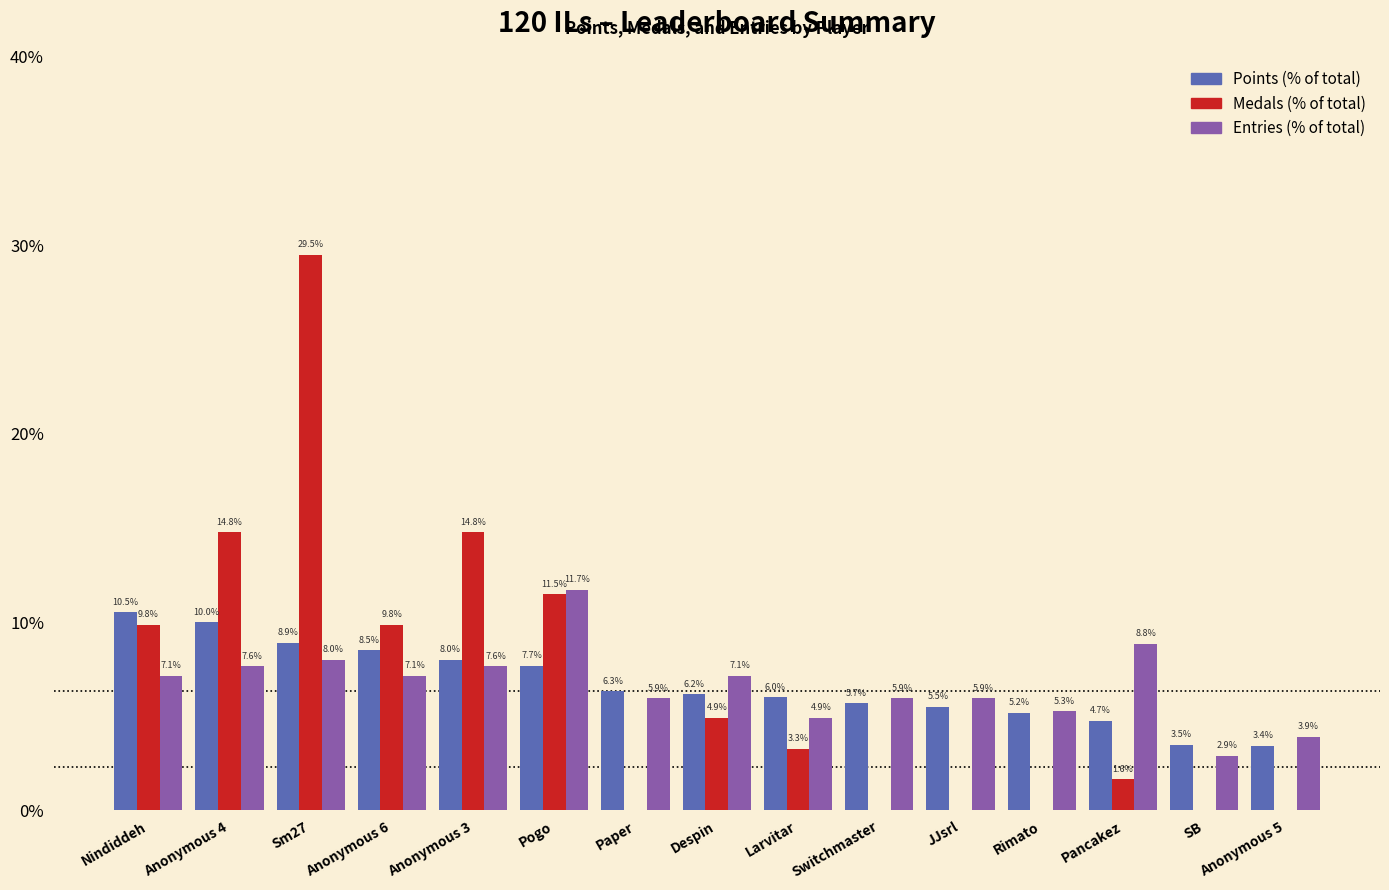

Reading left to right, list all the values displayed in this chart.

Points: 10.5	10.0	8.9	8.5	8.0	7.7	6.3	6.2	6.0	5.7	5.5	5.2	4.7	3.5	3.4
Medals: 9.8	14.8	29.5	9.8	14.8	11.5	0.0	4.9	3.3	0.0	0.0	0.0	1.6	0.0	0.0
Entries: 7.1	7.6	8.0	7.1	7.6	11.7	5.9	7.1	4.9	5.9	5.9	5.3	8.8	2.9	3.9